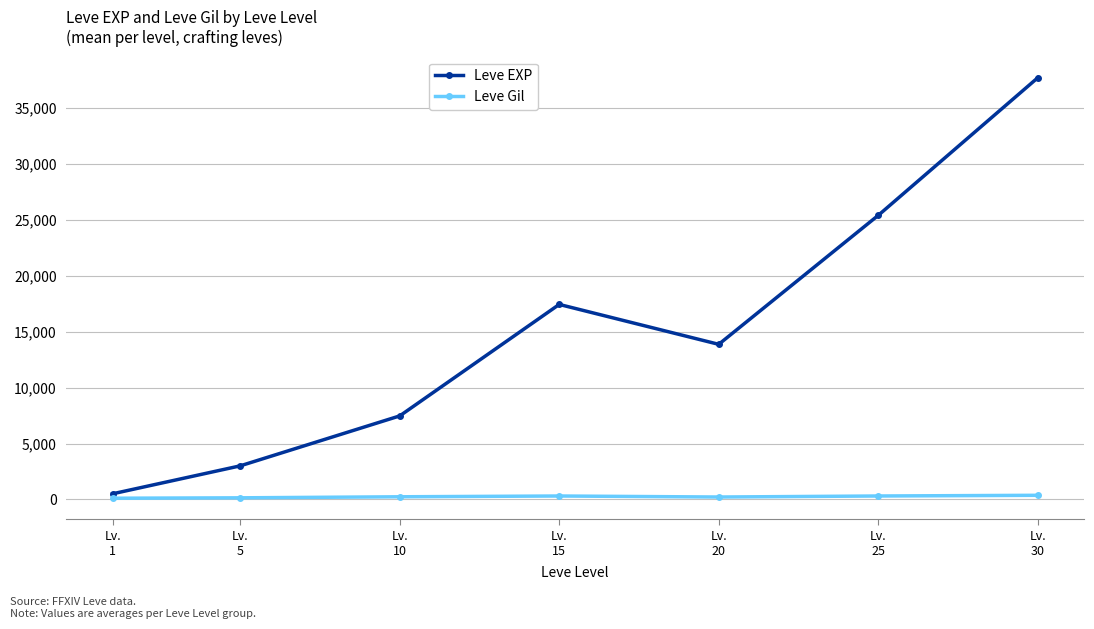

Which category has the highest value across all series?

Lv.
30